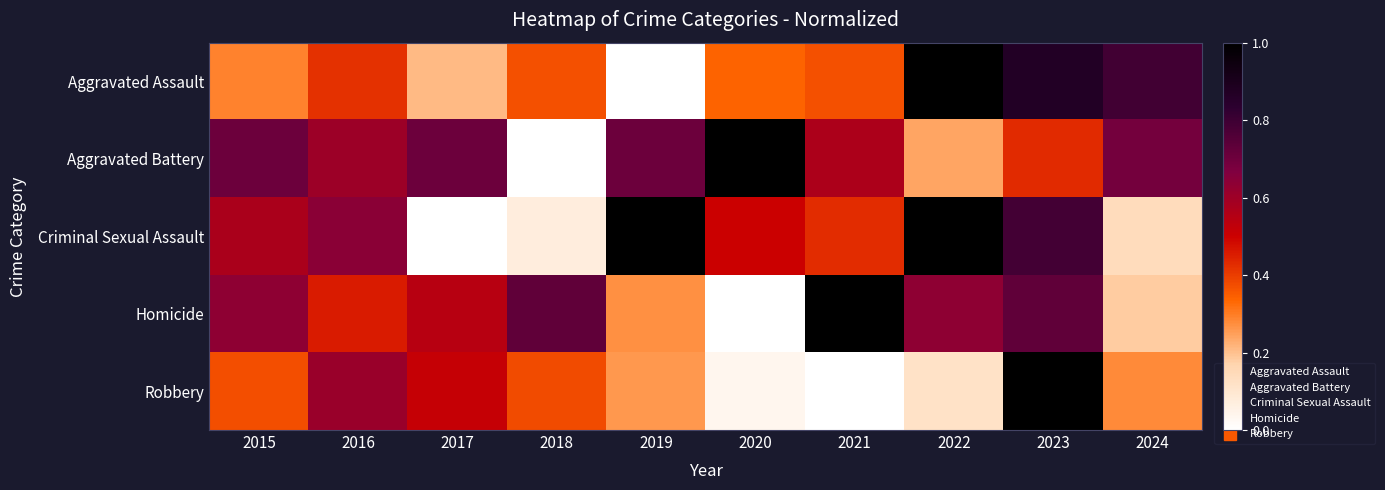

Which series has the largest total across all categories?

Aggravated Battery